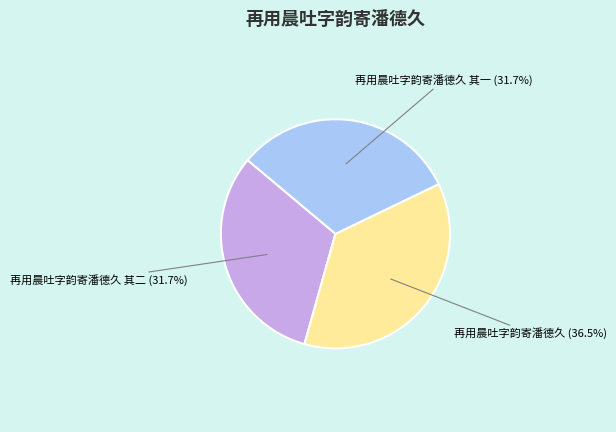

How many segments does this pie chart have?

3